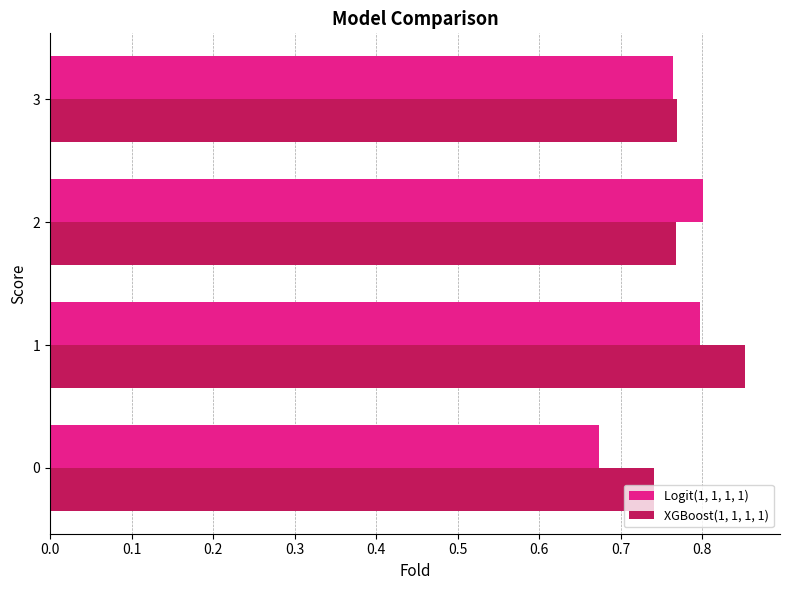

List the series in order of their overall mean, highest first.

XGBoost(1, 1, 1, 1), Logit(1, 1, 1, 1)